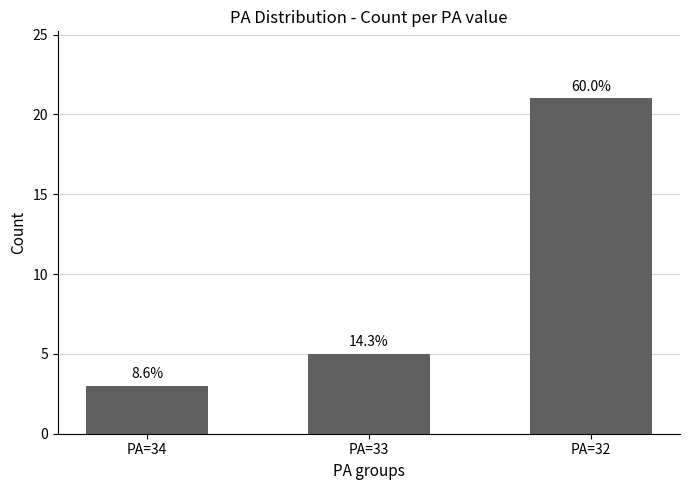

The chart shows a value of 5 at PA=33. True or false?

True